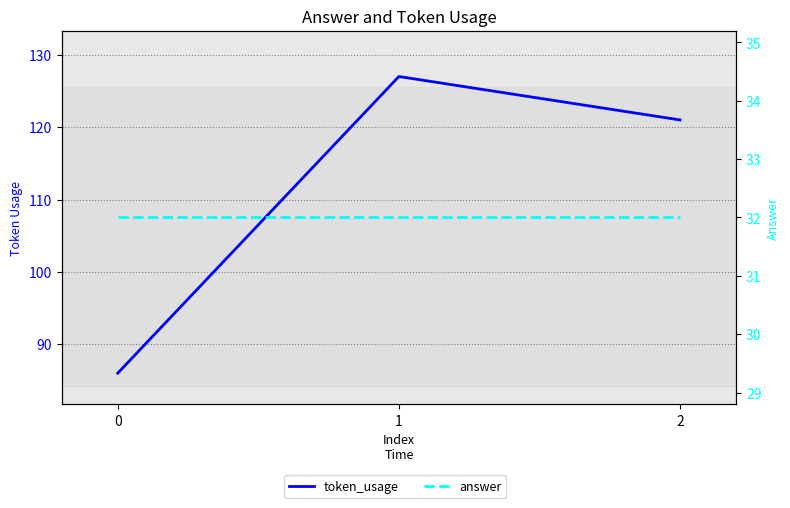

Is it true that token_usage equals 122 at 0?

False